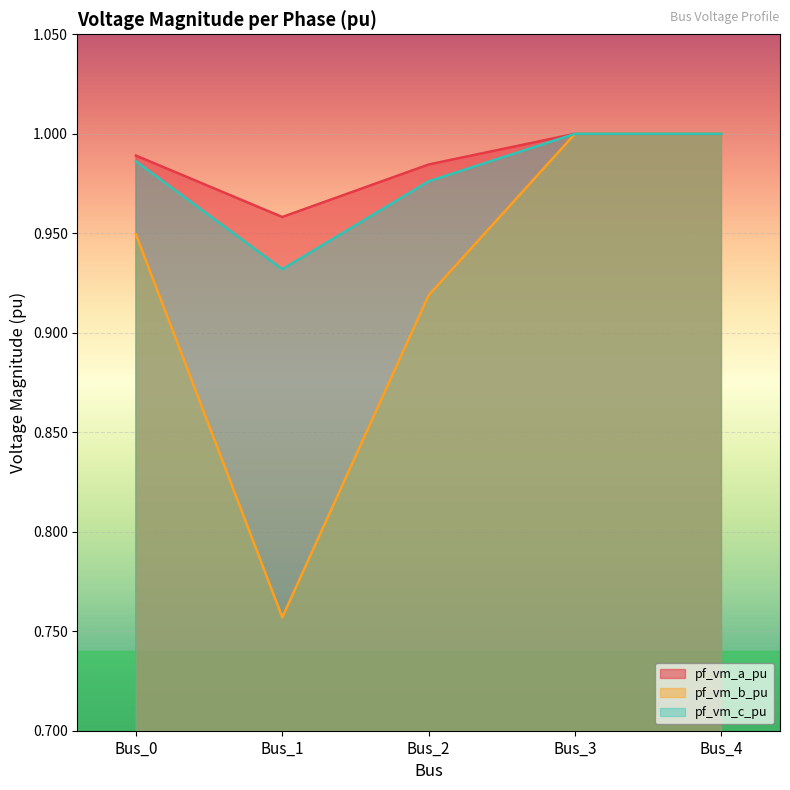

Reading left to right, extract all data points from this chart.

pf_vm_a_pu: 1.0	1.0	1.0	1.0	1.0
pf_vm_b_pu: 0.9	0.8	0.9	1.0	1.0
pf_vm_c_pu: 1.0	0.9	1.0	1.0	1.0